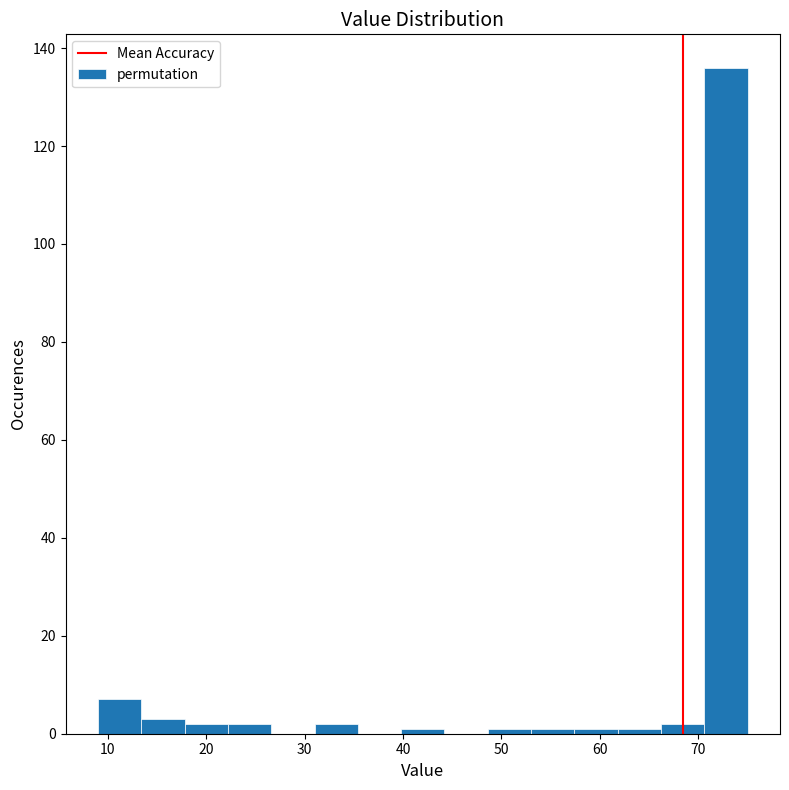

Reading left to right, list every bar in this chart as the range it spans on the x-axis followed by its height. Neither the bar edges nor the heights are printed on the chart, so give them approximately, as read against the axes.

9.0 to 13.4: 8
13.4 to 17.8: 4
17.8 to 22.2: 2
22.2 to 26.6: 2
26.6 to 31.0: 0
31.0 to 35.4: 2
35.4 to 39.8: 0
39.8 to 44.2: under 2
44.2 to 48.6: 0
48.6 to 53.0: under 2
53.0 to 57.4: under 2
57.4 to 61.8: under 2
61.8 to 66.2: under 2
66.2 to 70.6: 2
70.6 to 75.0: 136